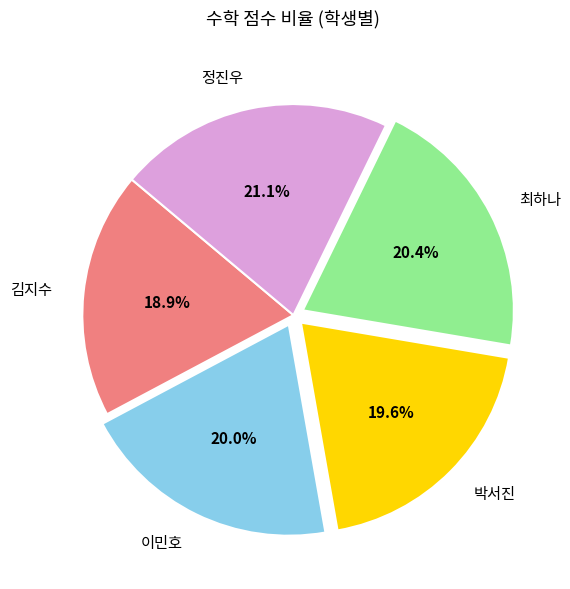

To the nearest percent, what is the difference between the largest and smallest slice percentages?

2%